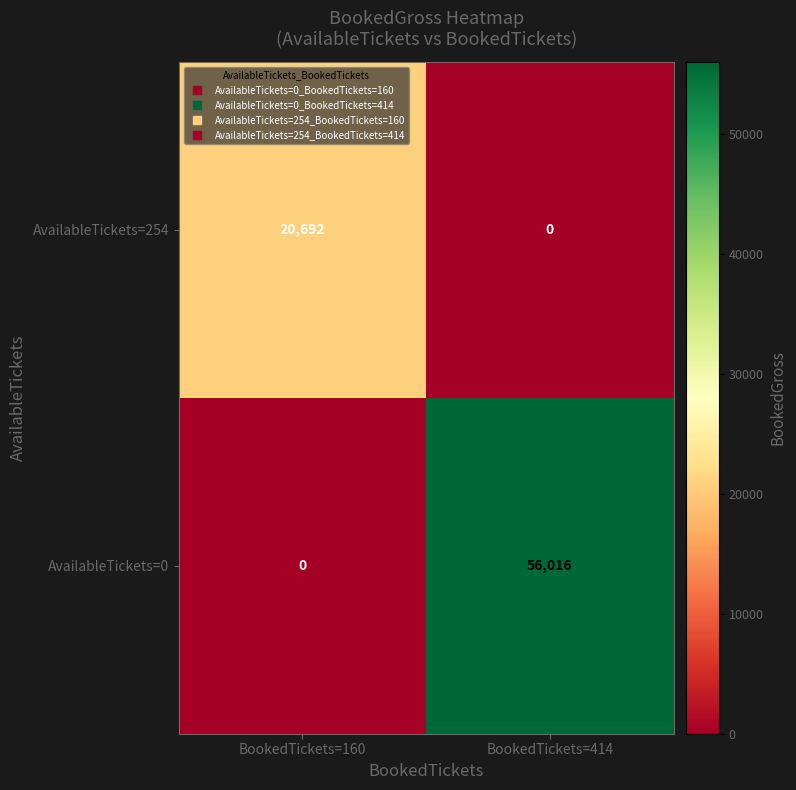

What is the sum of all AvailableTickets=254 values?

20692